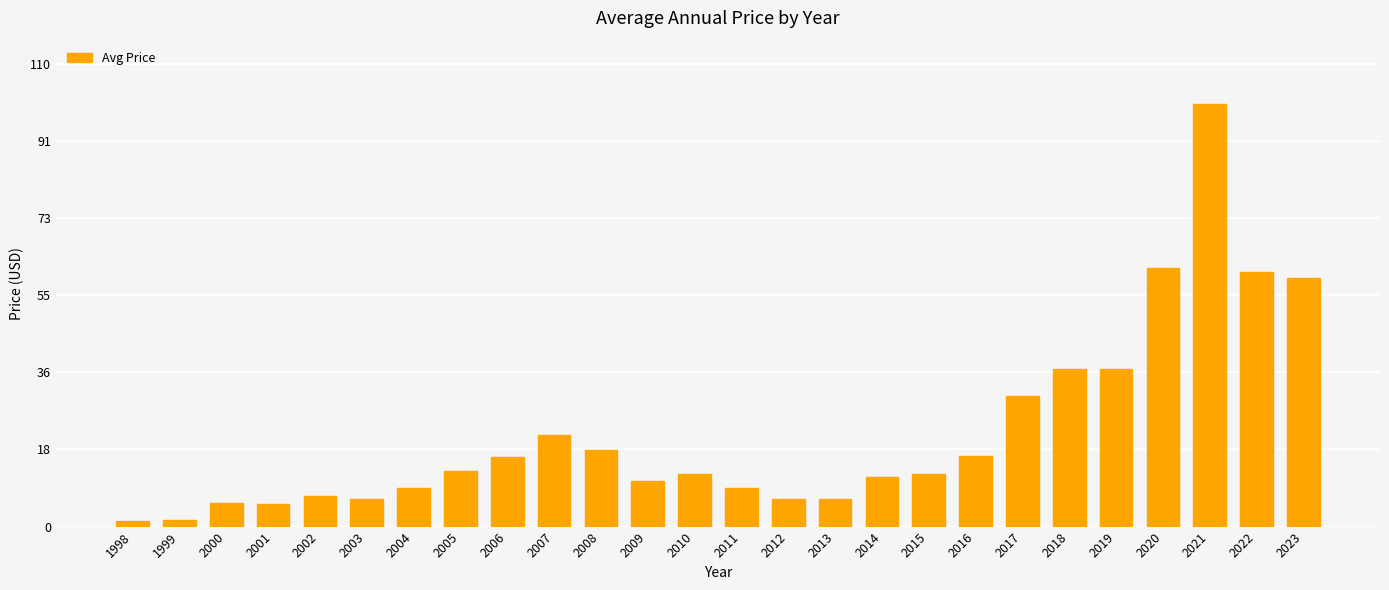

Are the bars grouped side by side (vs. stacked)?

No